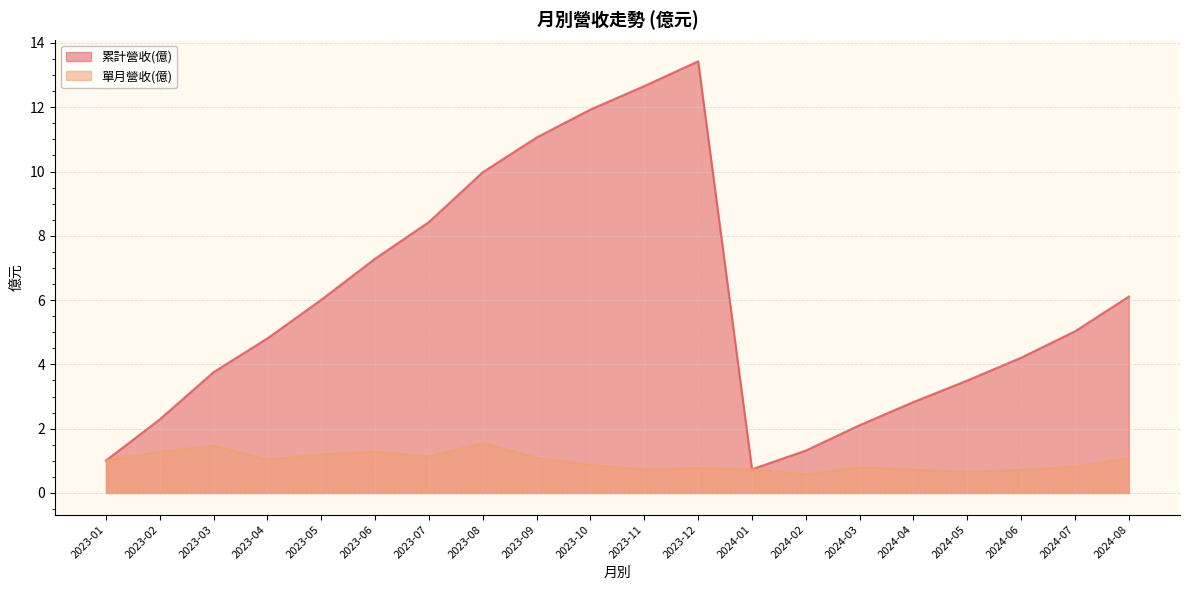

What is the sum of all 單月營收(億) values?

19.5